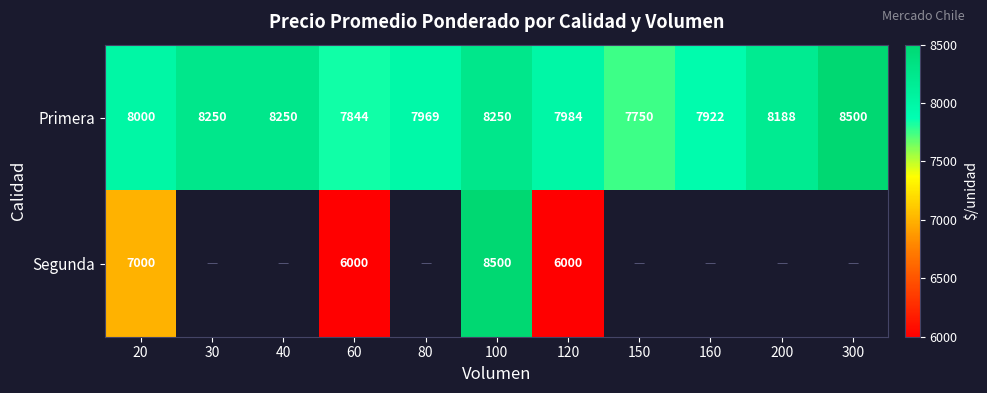

What is the approximate value of Primera at 160?

7922